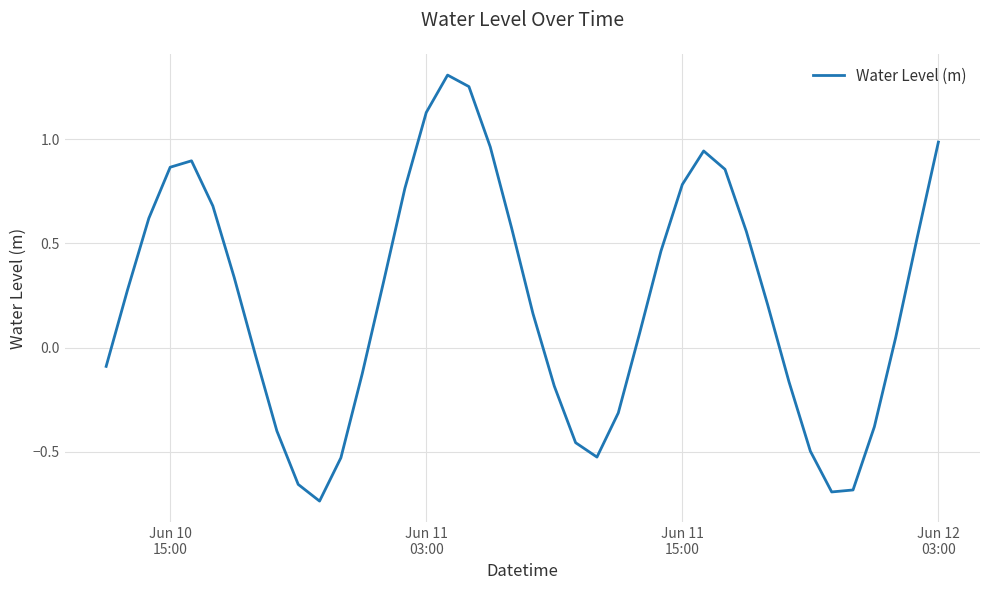

What is the difference between the second highest and second lowest values?

1.9